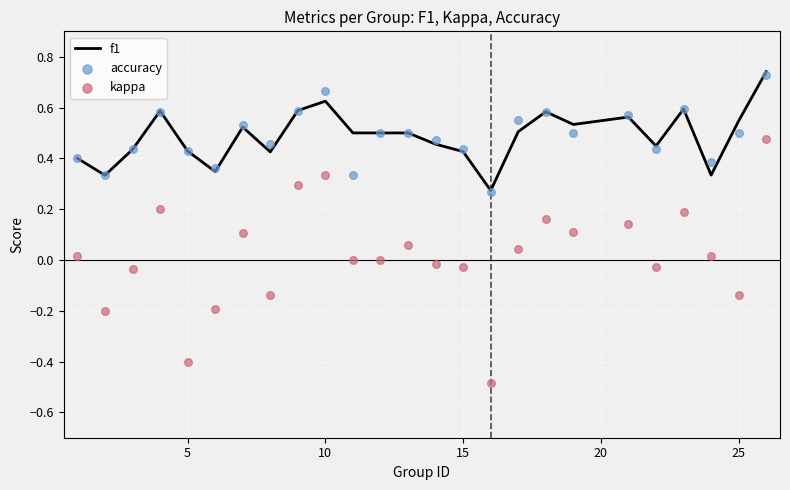

Which series has the largest total across all categories?

f1